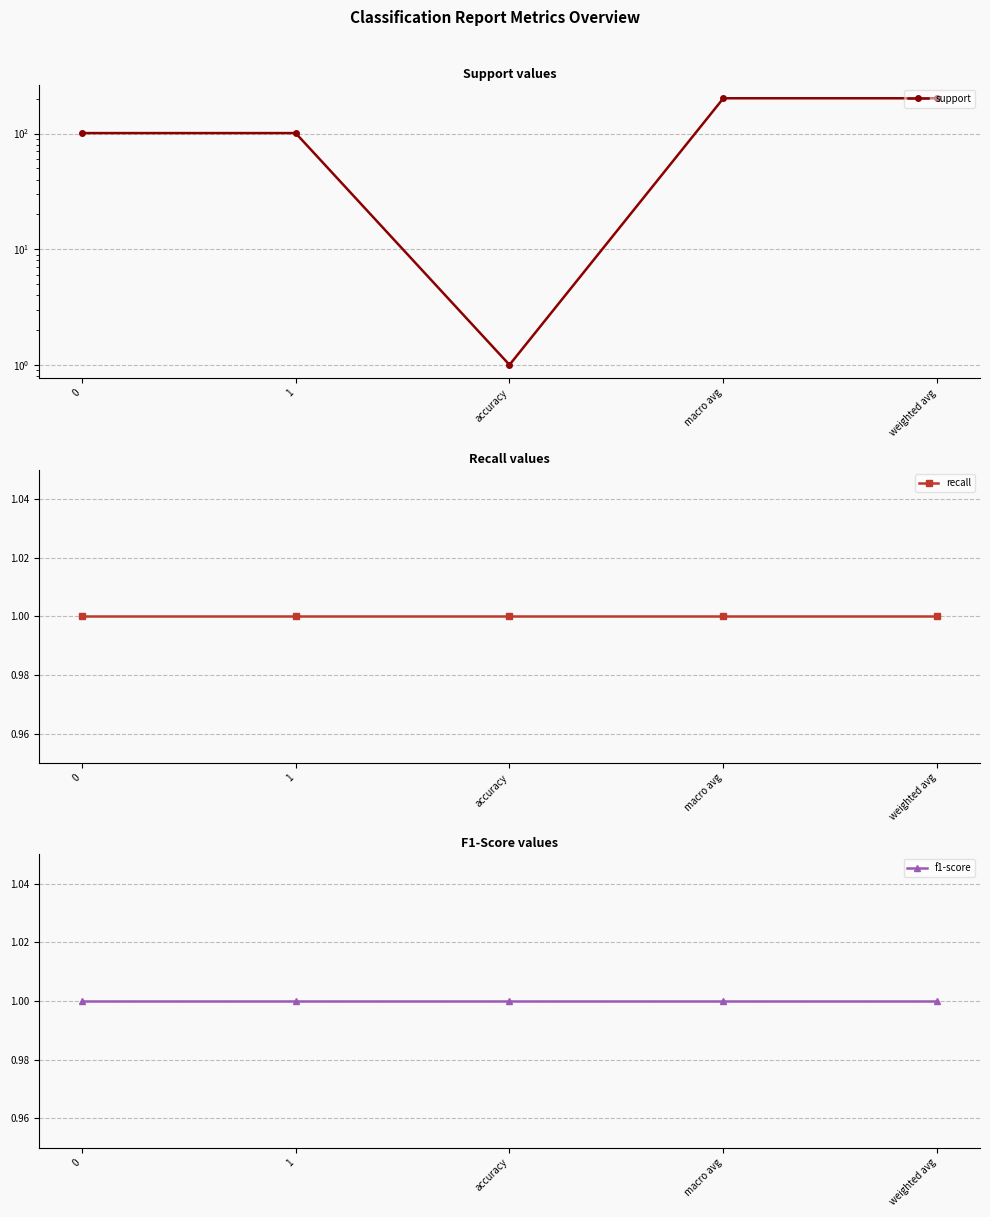

True or false: f1-score and support intersect in this chart.

False